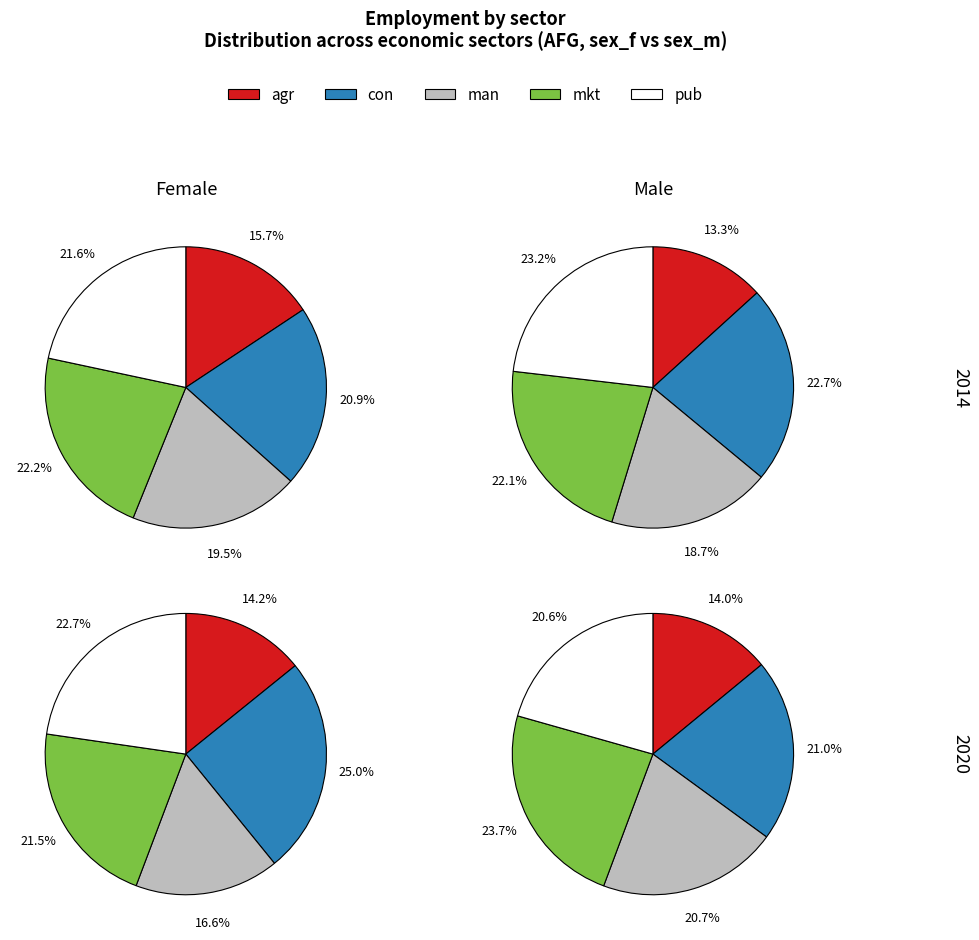

Rank the series at 2014 from lowest to highest value.

eco_aggregate_agr, eco_aggregate_man, eco_aggregate_con, eco_aggregate_pub, eco_aggregate_mkt